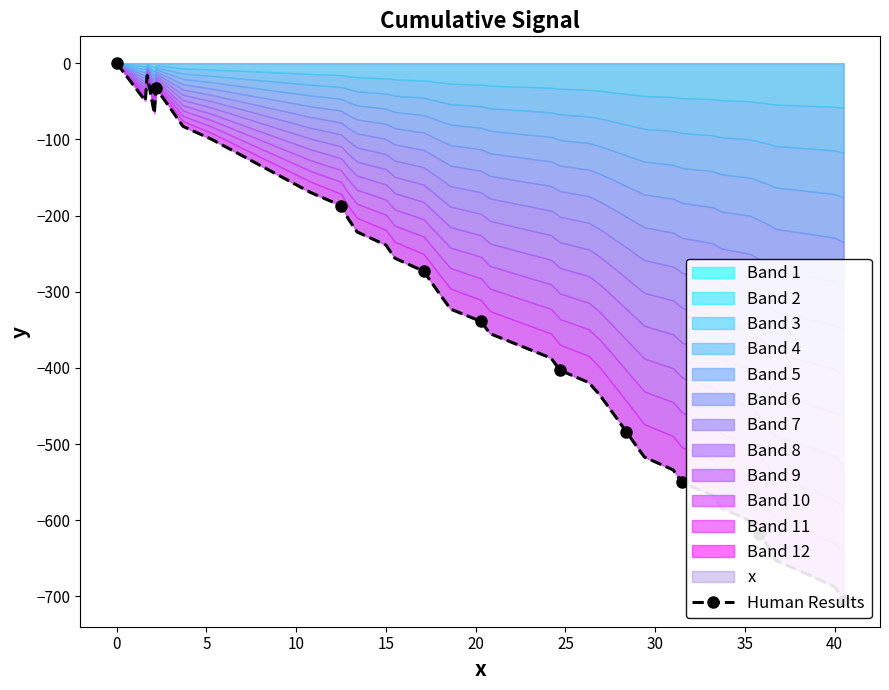

Does the chart have visible grid lines?

No